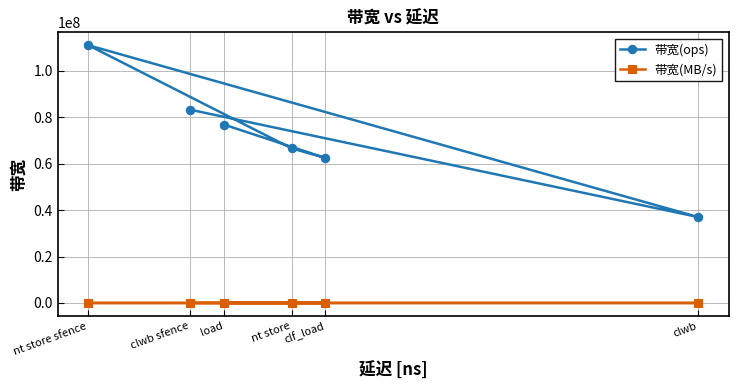

What is the difference between the maximum and second lowest values in the 带宽(MB/s) series?

3111